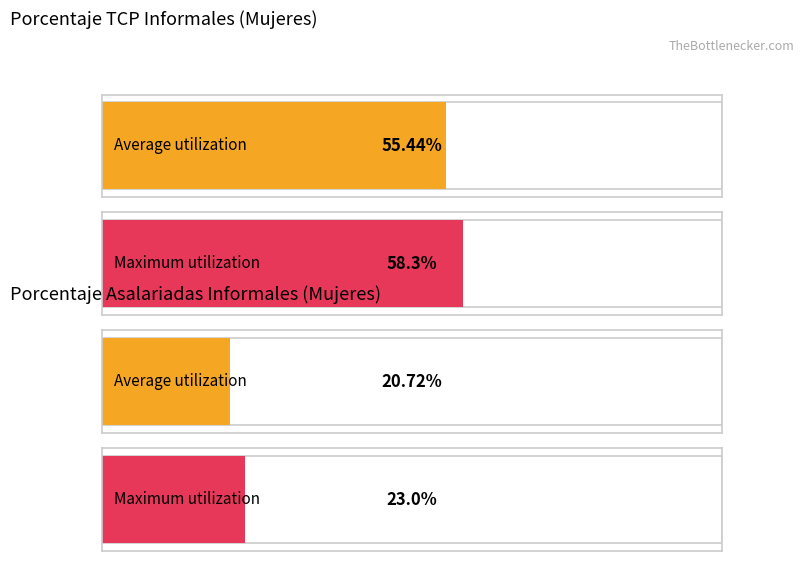

Which series has the widest spread of values?

porcentaje_tcp_informales